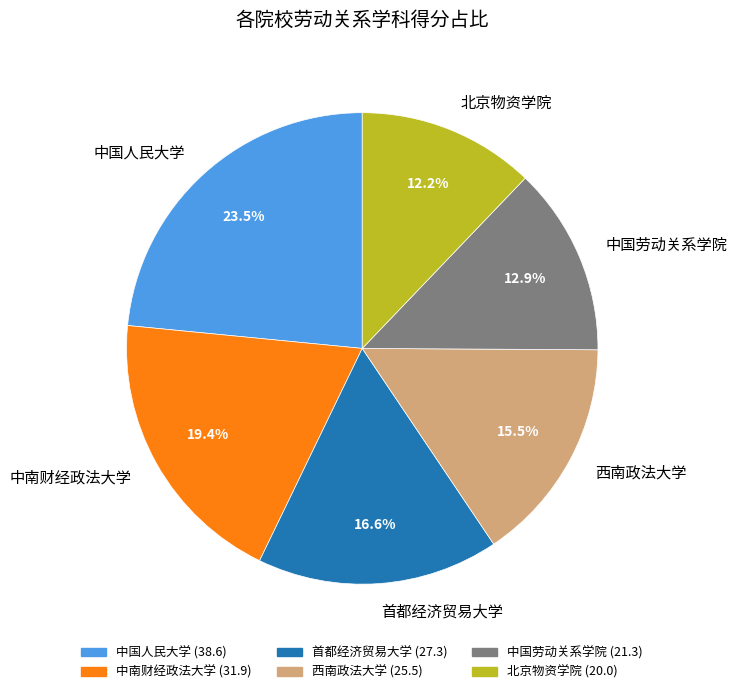

What is the smallest slice in the pie chart?

北京物资学院